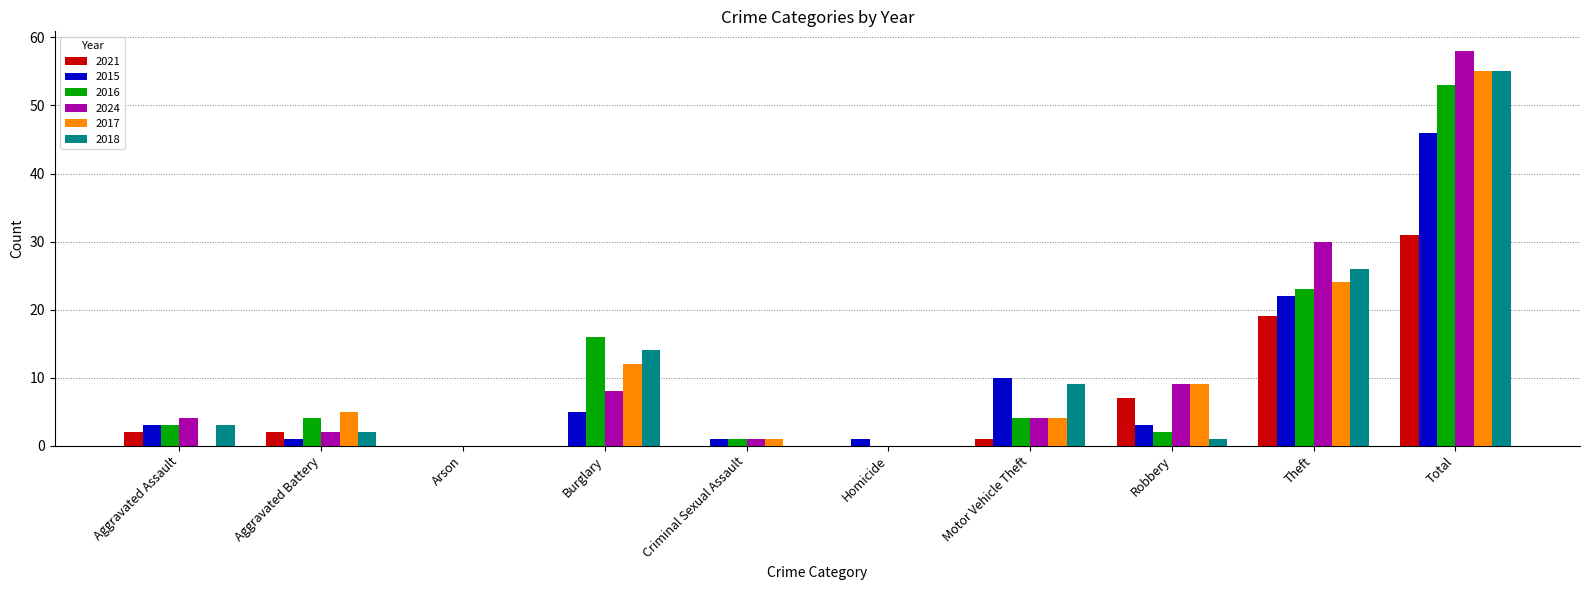

What is the spread (max minus min) of values at Total?

27